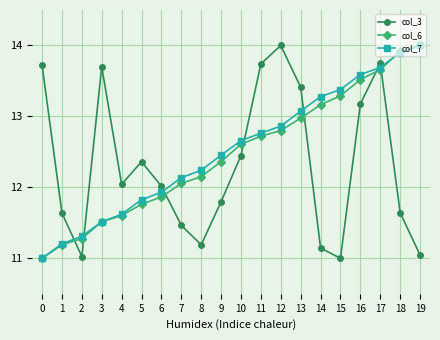

What is the difference between the maximum and minimum values in the col_6 series?

3.0